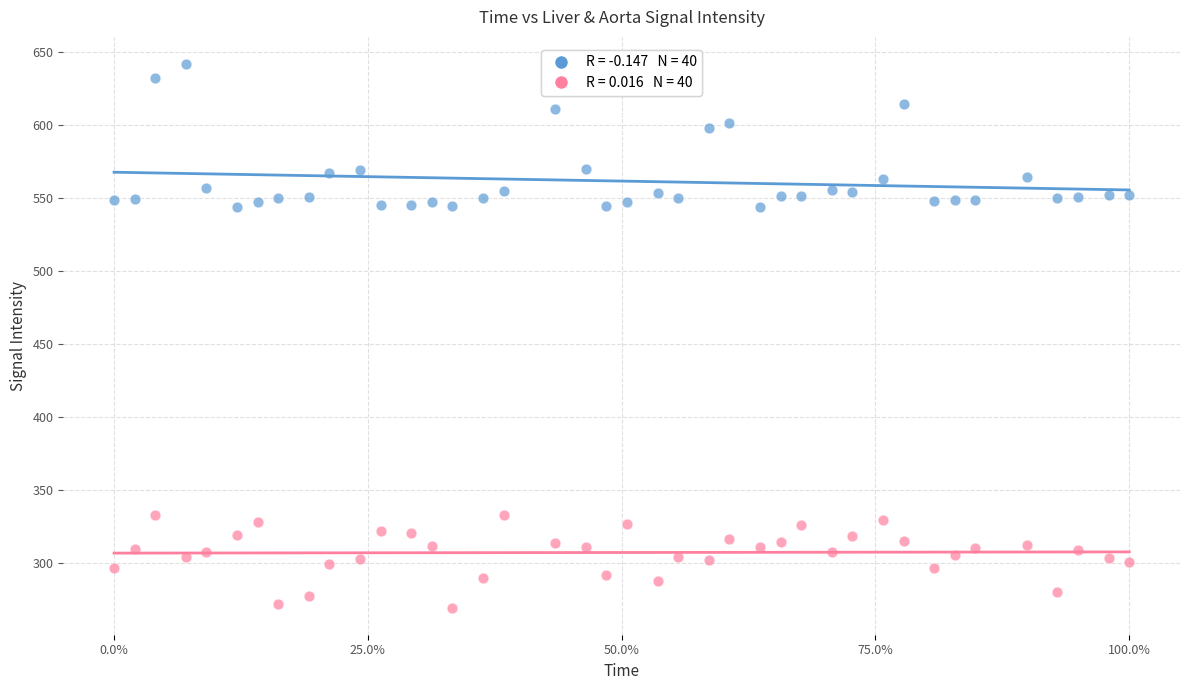

Across all data points, what is the range of Y values (max minus min)?

372.1